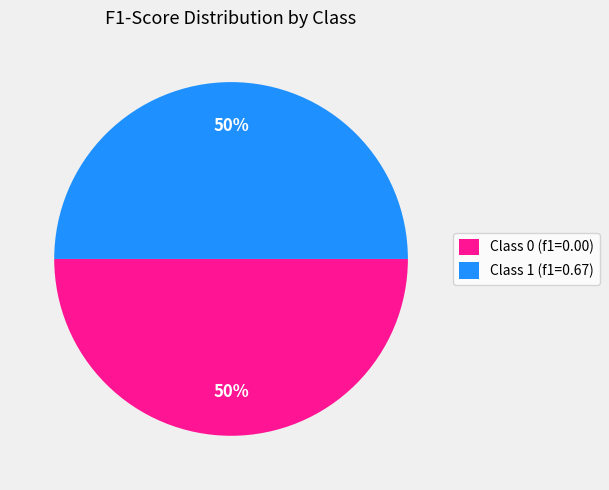

The Class 1 (f1=0.67) slice represents 39% of the pie. True or false?

False